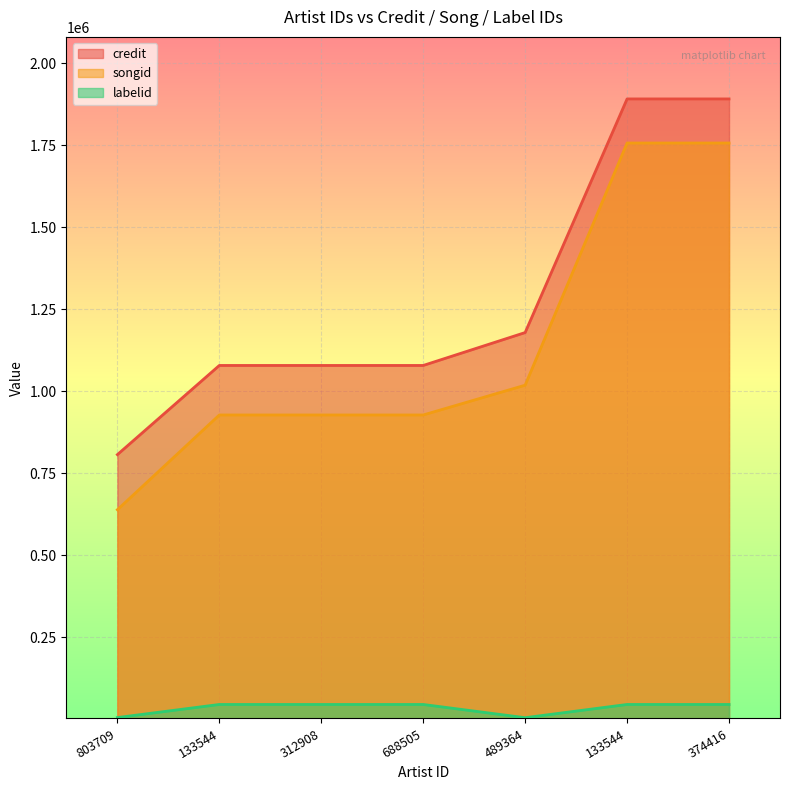

Reading right to left, what are all the values shown in this chart?

credit: 1891366	1891366	1178998	1078677	1078677	1078677	806779
songid: 1756917	1756917	1018505	927684	927684	927684	638765
labelid: 44986	44986	4639	44986	44986	44986	5069